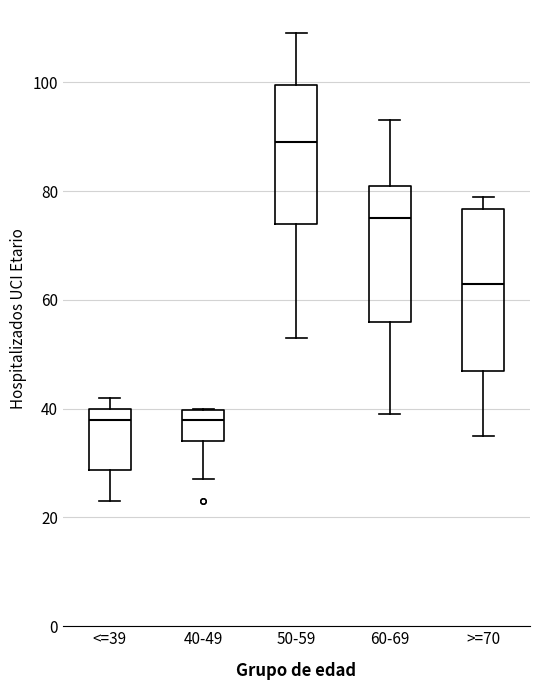

Reading left to right, read every box against the y-axis: the position of its median line, the range the box covers, and the ends of its whiskers. The values are not printed on the chart, so give them approximately, as read against the axis.

<=39: median 38, box 28 to 40, whiskers 24 to 42
40-49: median 38, box 34 to 40, whiskers 28 to 40
50-59: median 90, box 74 to 100, whiskers 54 to 110
60-69: median 76, box 56 to 82, whiskers 40 to 94
>=70: median 64, box 48 to 76, whiskers 36 to 80